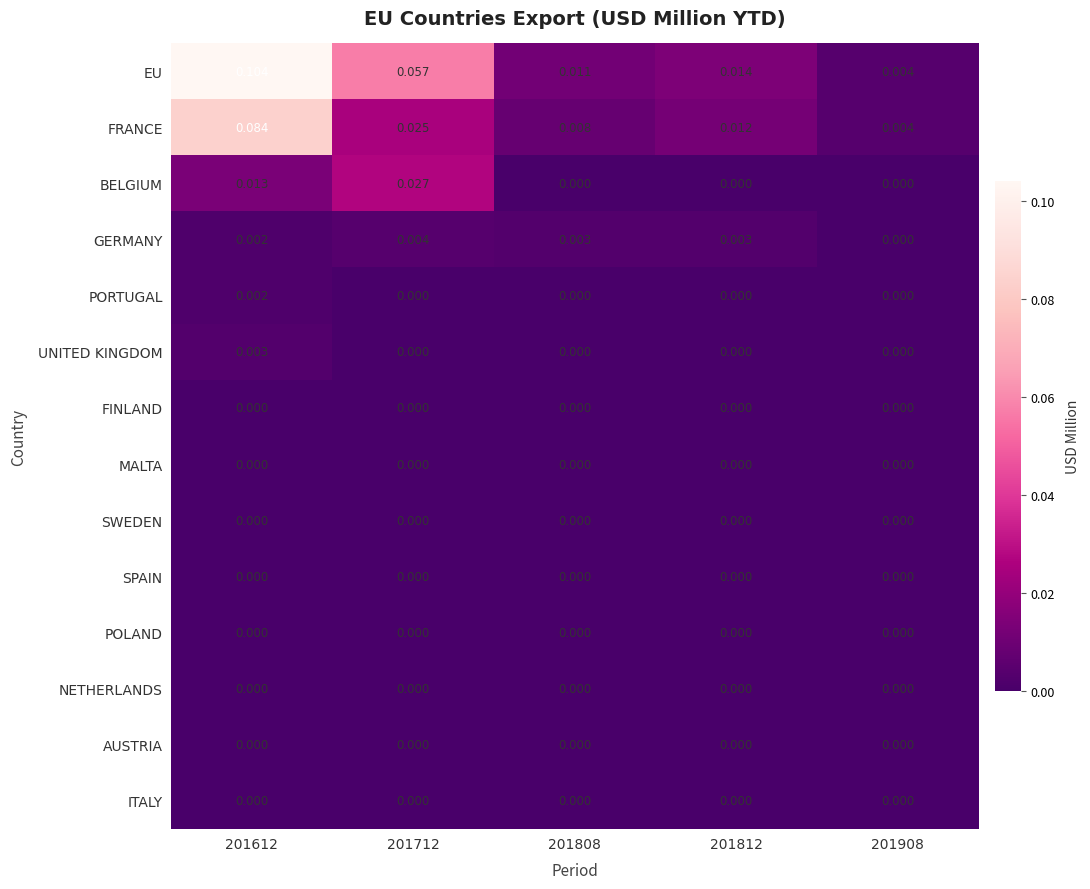

At which category does the chart reach its peak across all series?

201612